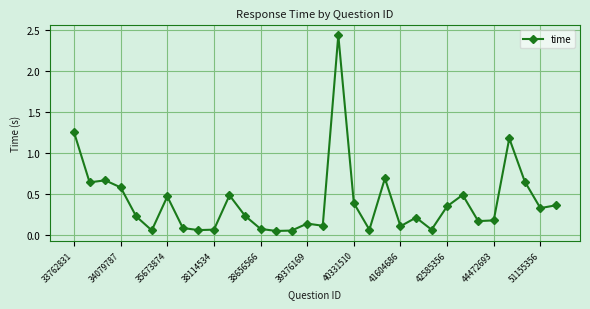

How many lines are shown in the chart?

1